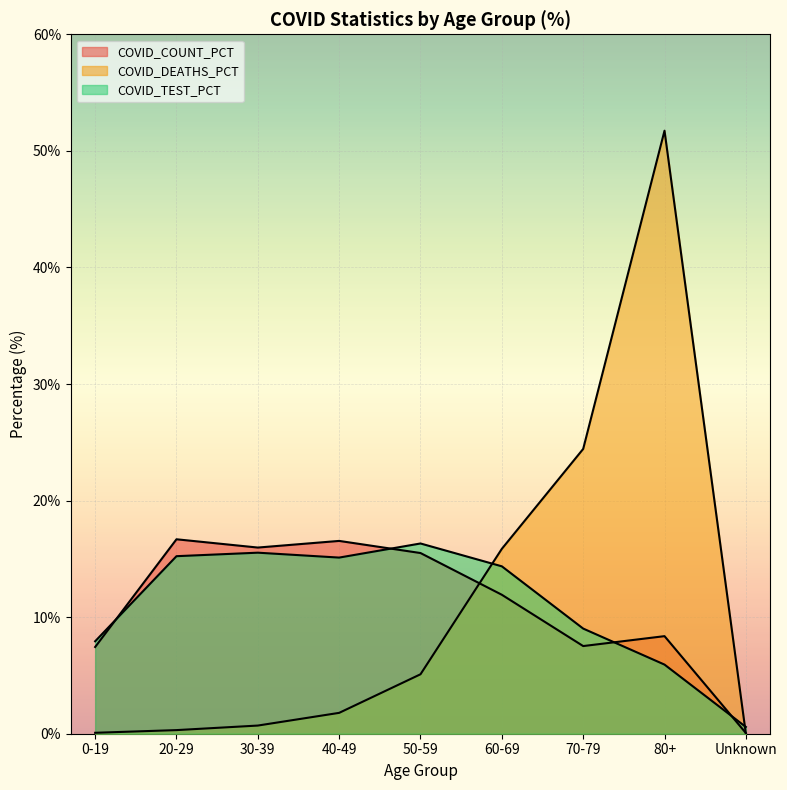

Where is the first local minimum for COVID_TEST_PCT?

40-49